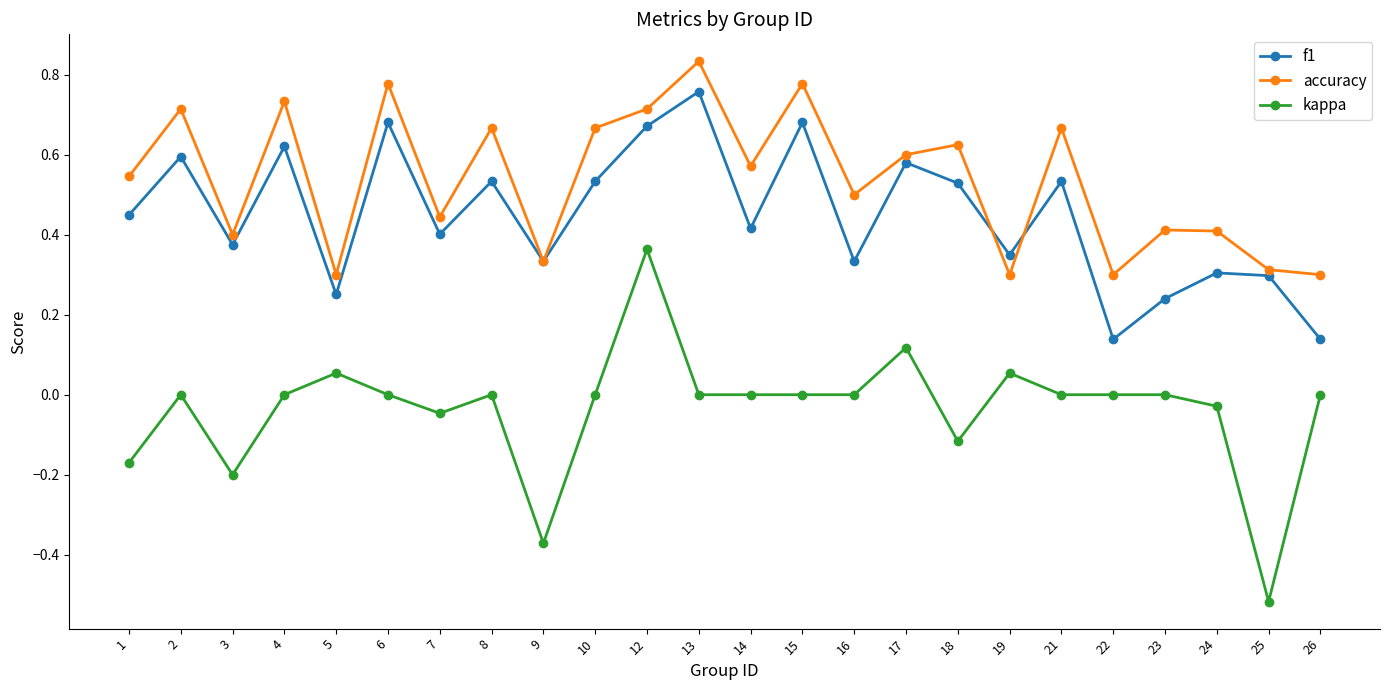

True or false: f1 has more than 1 points higher than both neighbors.

True